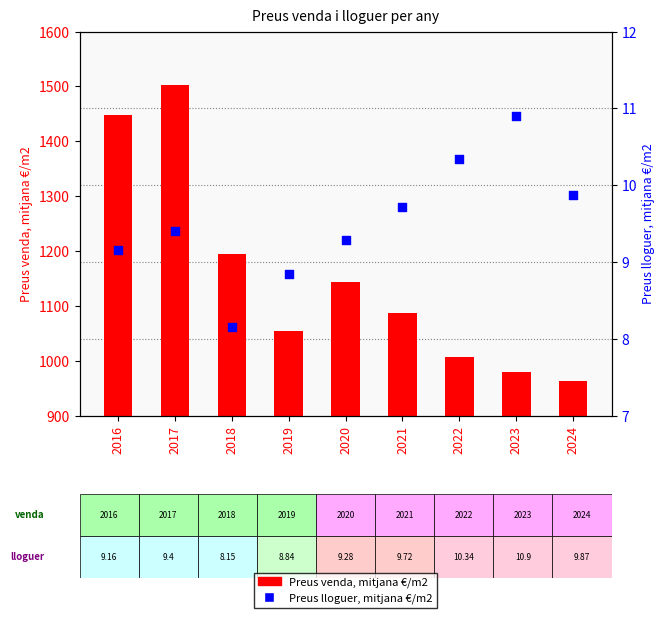

Which series has the largest total across all categories?

Preus venda, mitjana €/m2